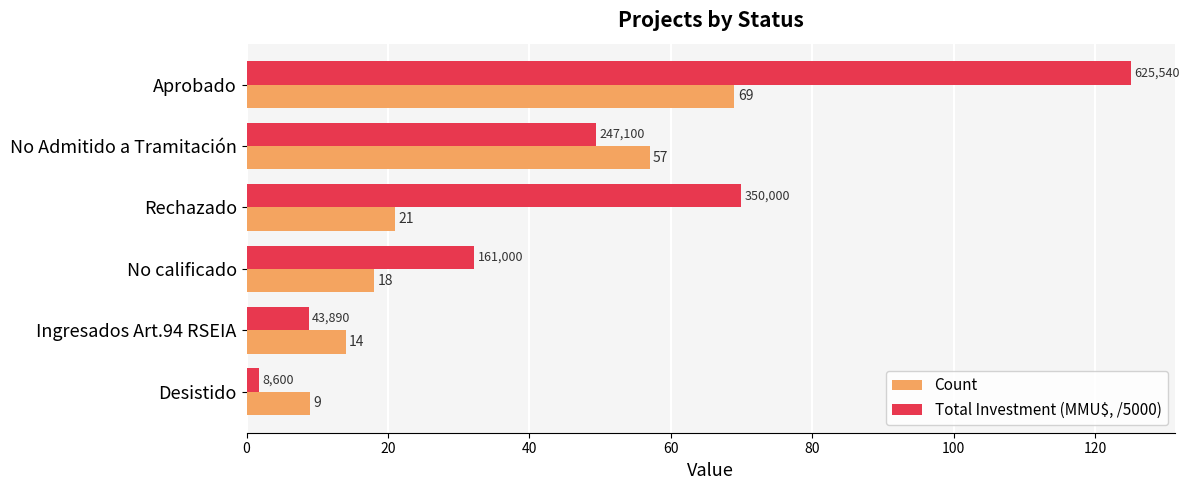

At how many categories does at least one series exceed 75?

1